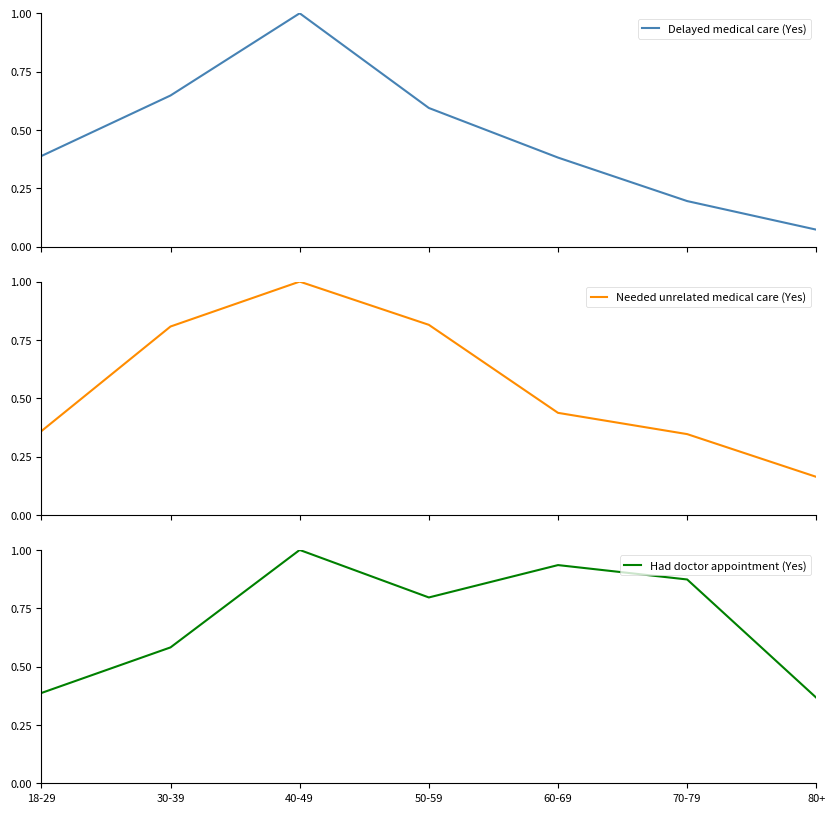

What is the difference between the Had doctor appointment (Yes) values at 60-69 and 80+?

0.6